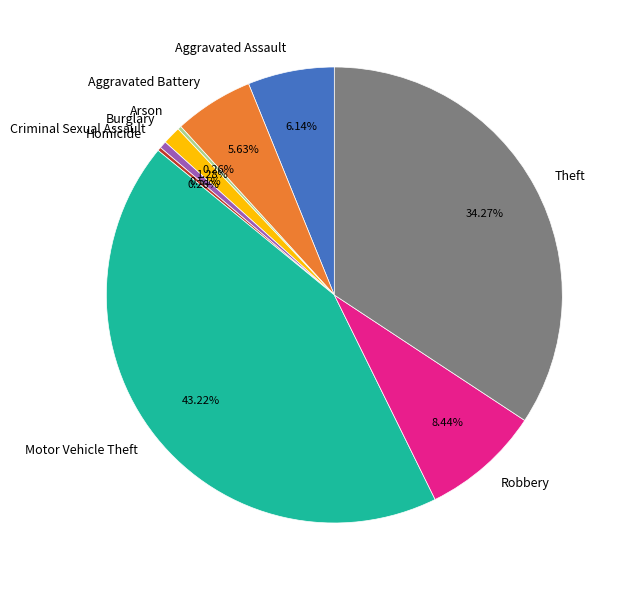

To the nearest percent, what is the difference between the largest and smallest slice percentages?

43%